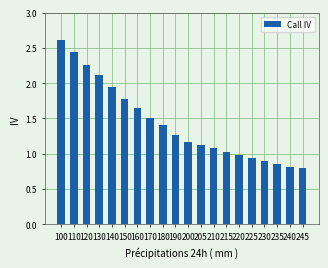

What is the difference between the second highest and second lowest values?

1.6